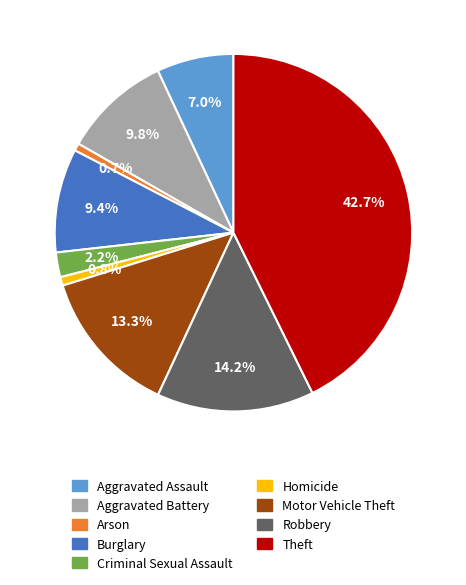

To the nearest percent, what percentage of the pie is Theft?

43%